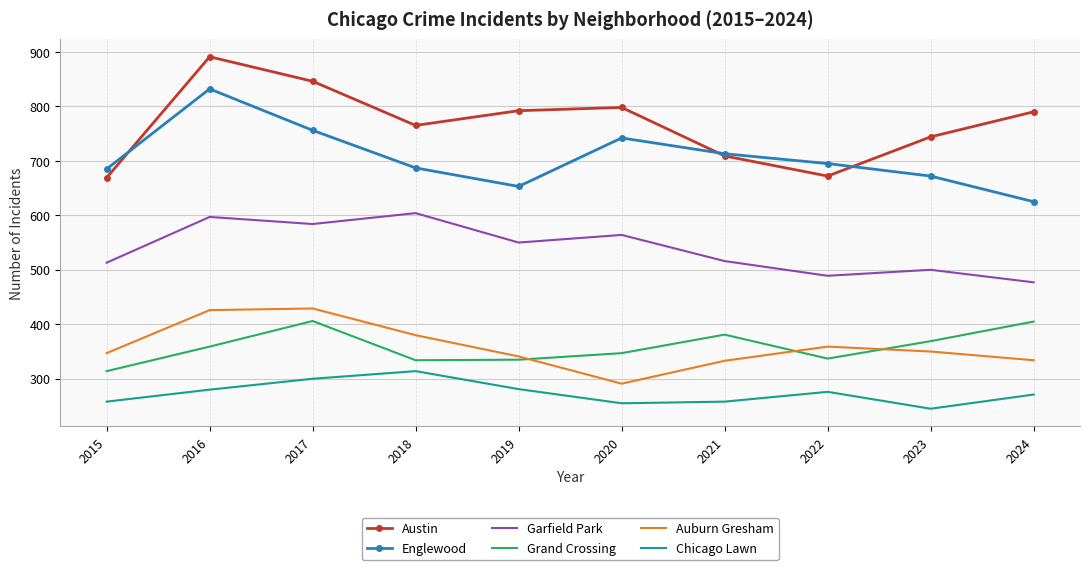

Rank the series by their maximum value, from highest to lowest.

Austin, Englewood, Garfield Park, Auburn Gresham, Grand Crossing, Chicago Lawn